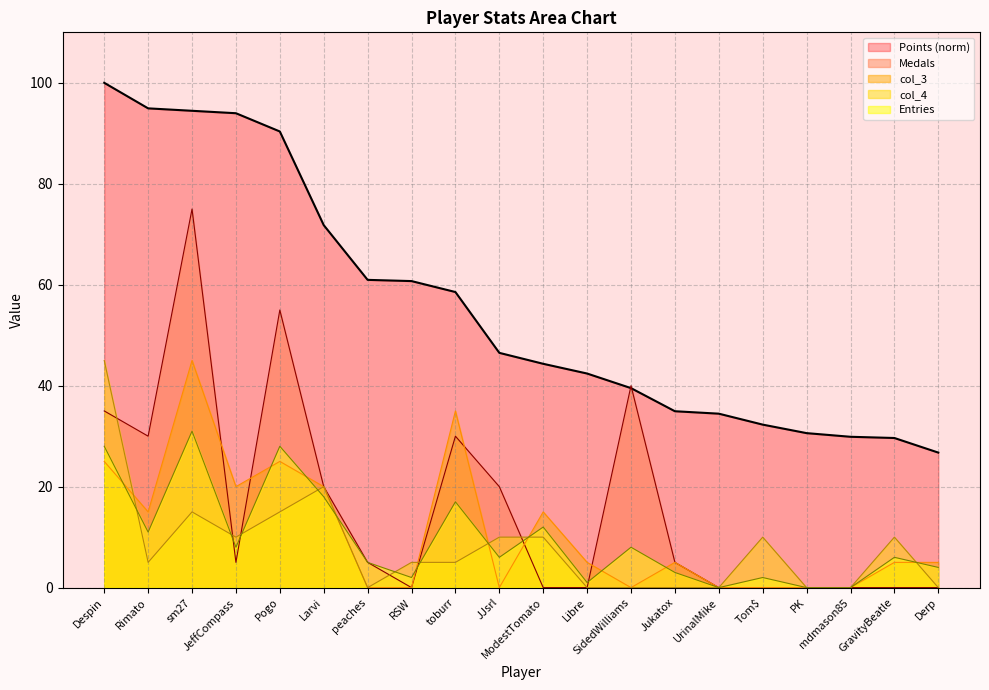

How many interior local valleys does the col_4 series have?

3